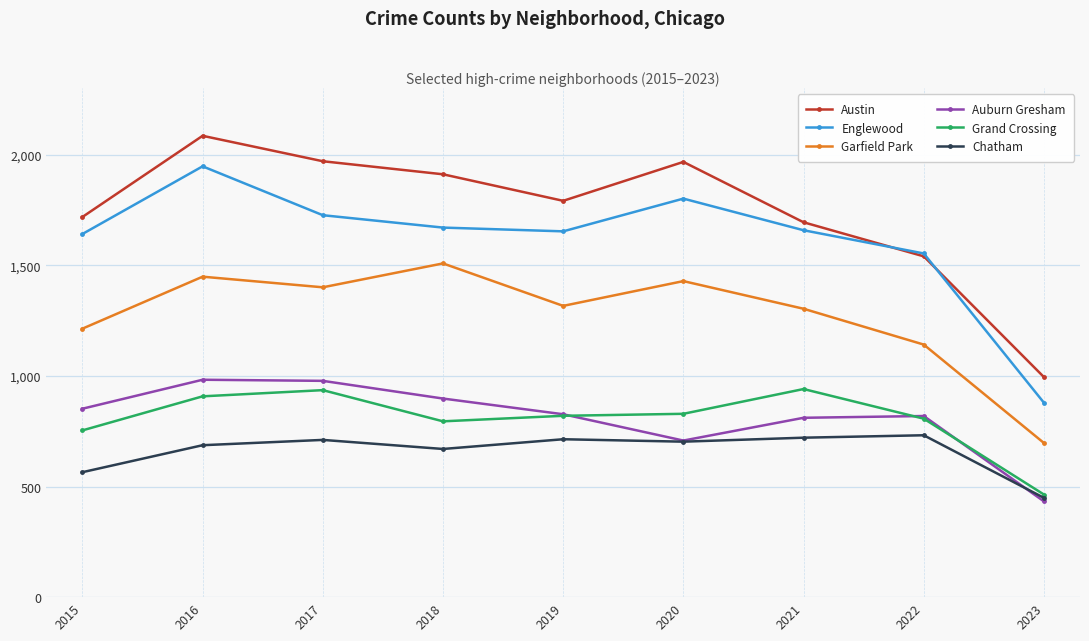

At which category is the sum across all series the highest?

2016